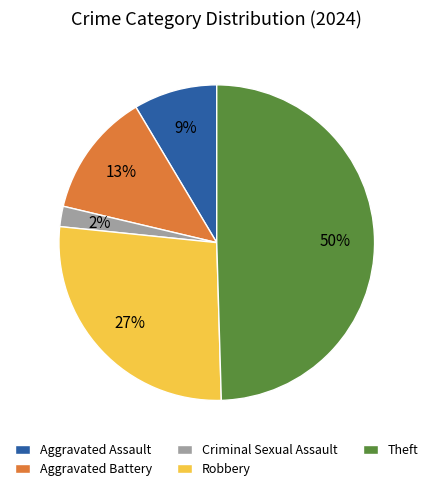

Is Criminal Sexual Assault the majority of the pie?

No